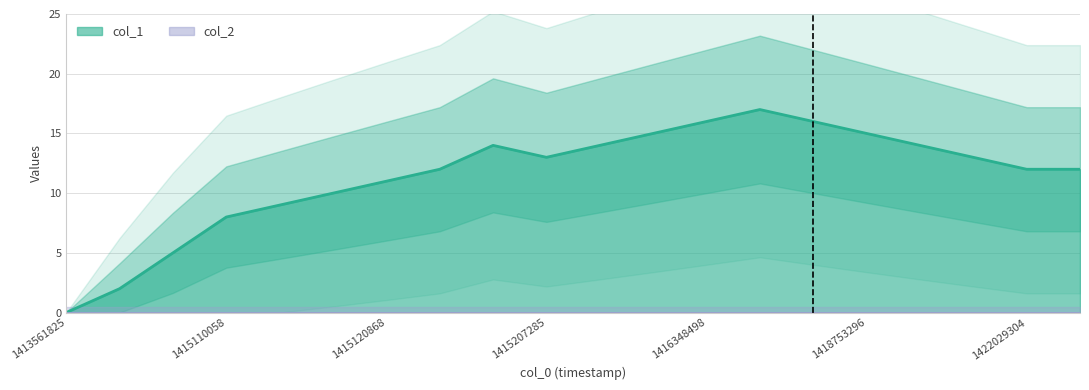

Reading left to right, extract all data points from this chart.

0	2	5	8	9	10	11	12	14	13	14	15	16	17	16	15	14	13	12	12